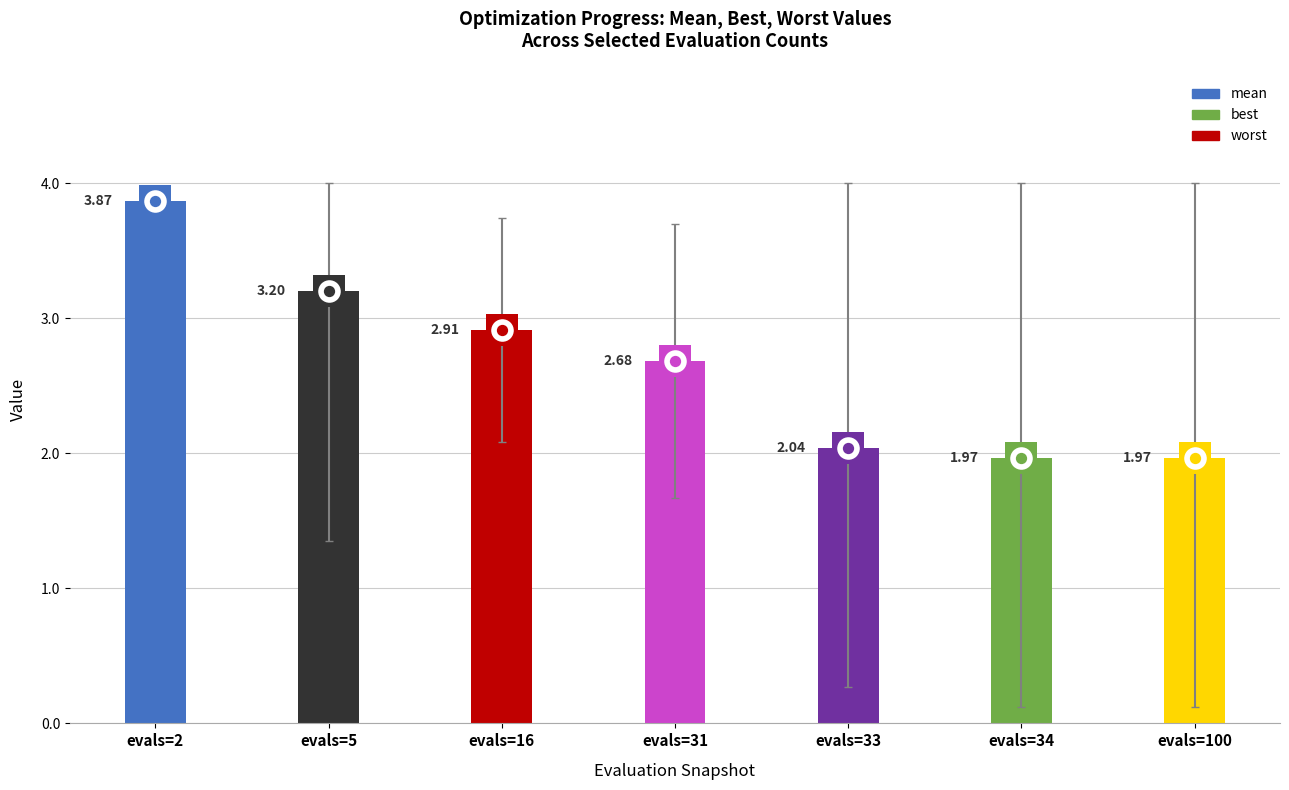

At how many categories does at least one series exceed 0?

7